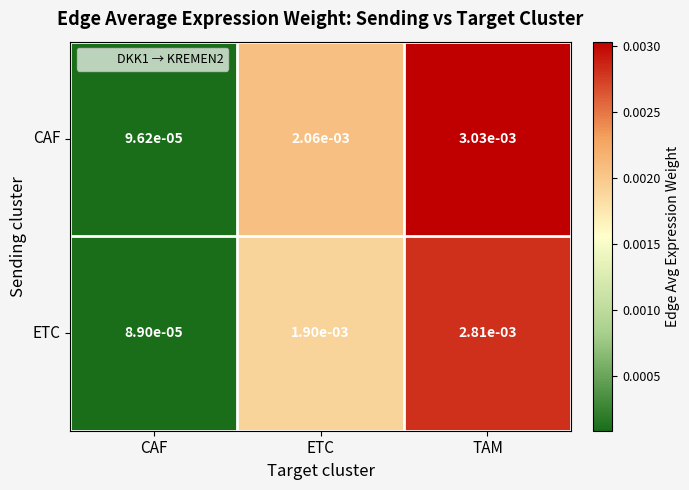

Which series has the largest total across all categories?

CAF